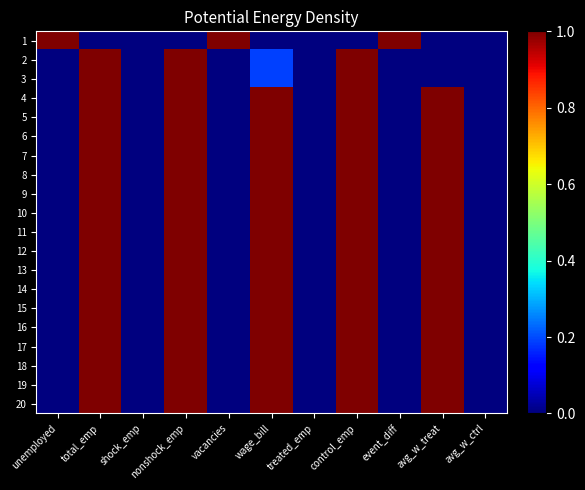

What is the difference between the highest and lowest values at avg_w_treat?

1.0